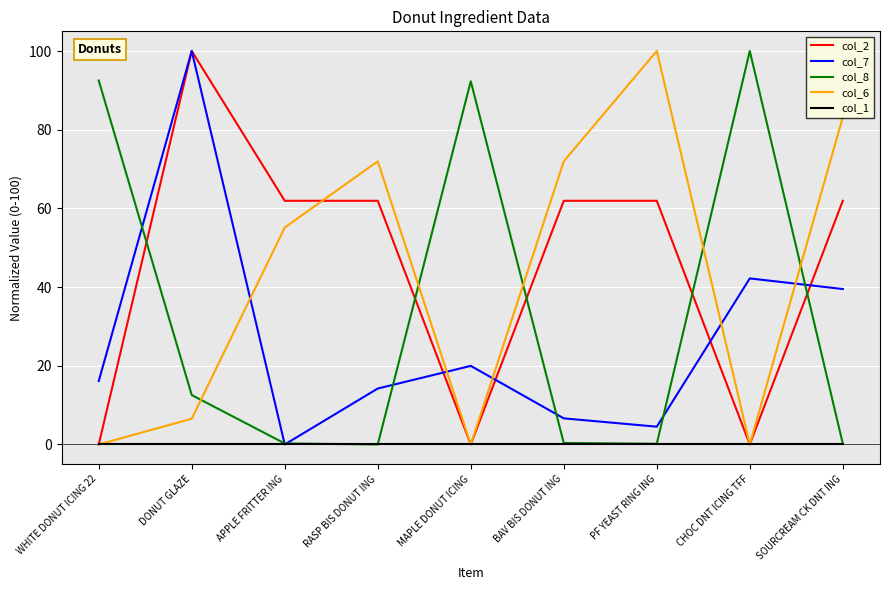

The value of col_6 at BAV BIS DONUT ING is 72.0. True or false?

True